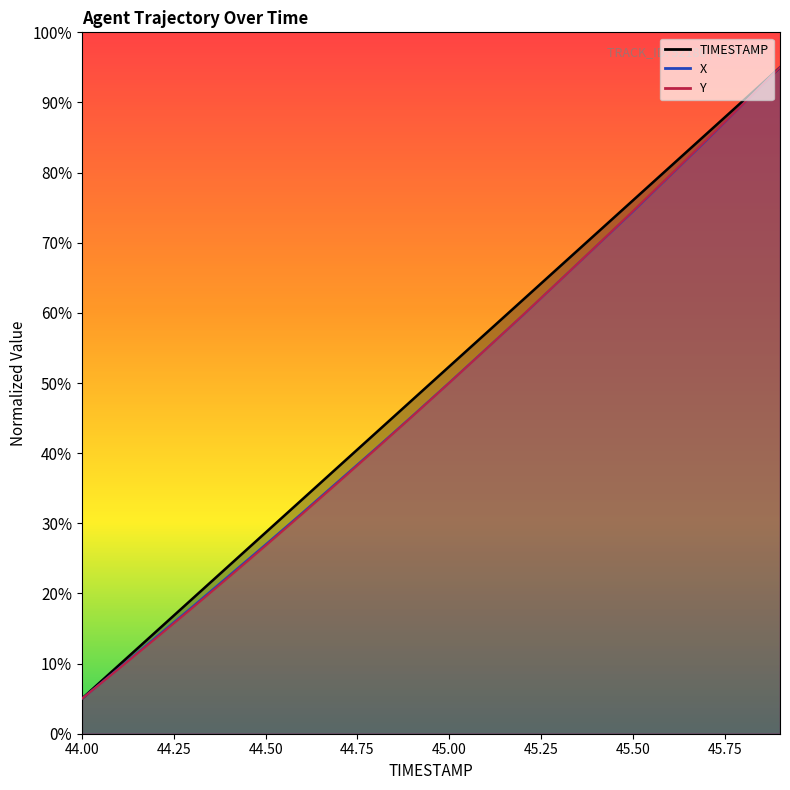

What value does the X series have at 44.5?

27.0